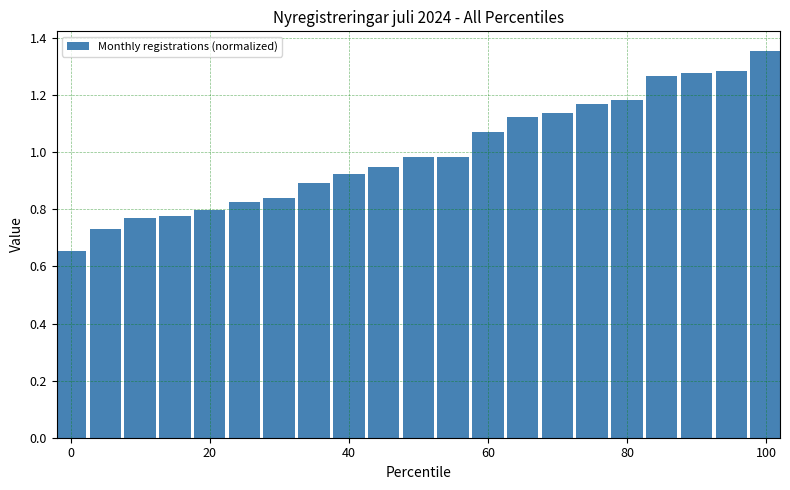

What is the sum of all values?

21.0